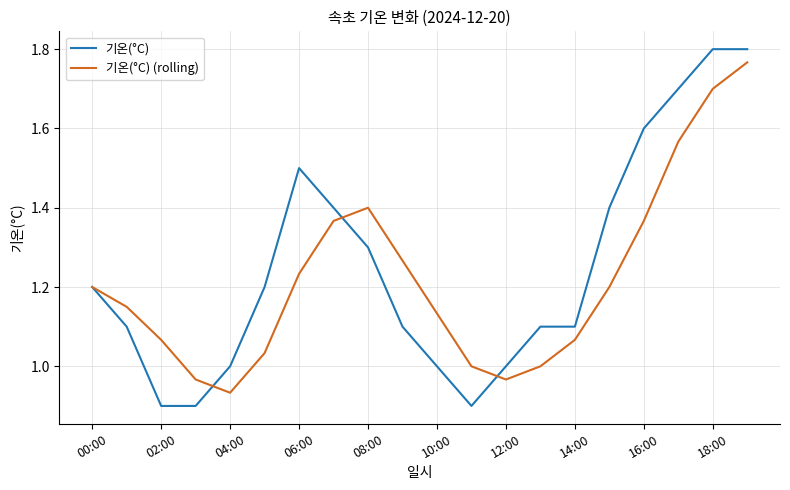

What is the sum of all 기온(°C) (rolling) values?

24.4